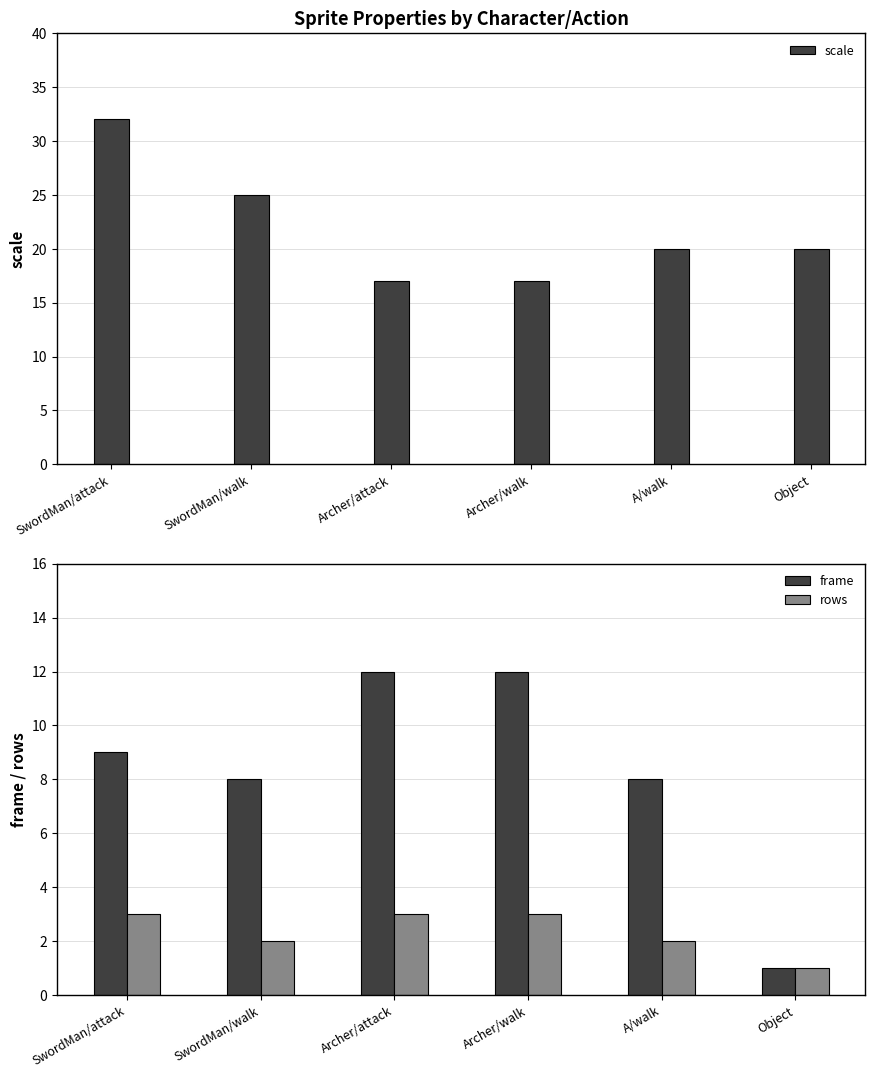

At A/walk, list the series in order from largest to smallest.

scale, frame, rows